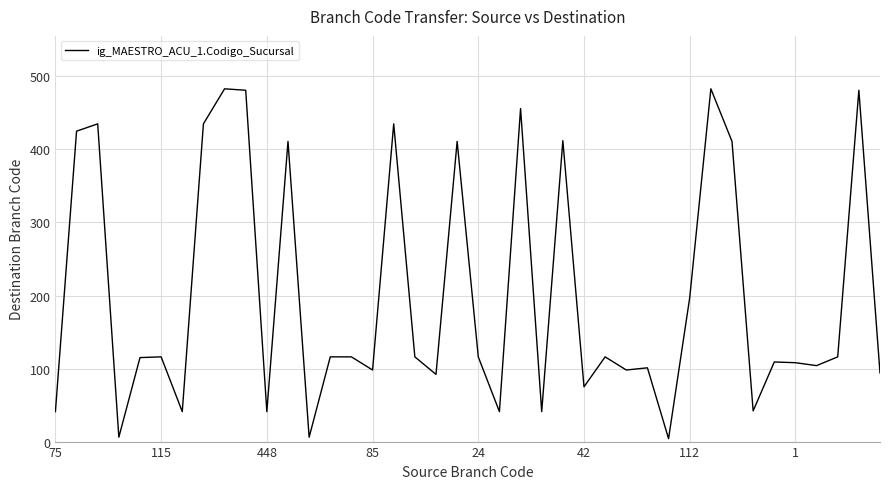

What is the greatest value displayed?

483